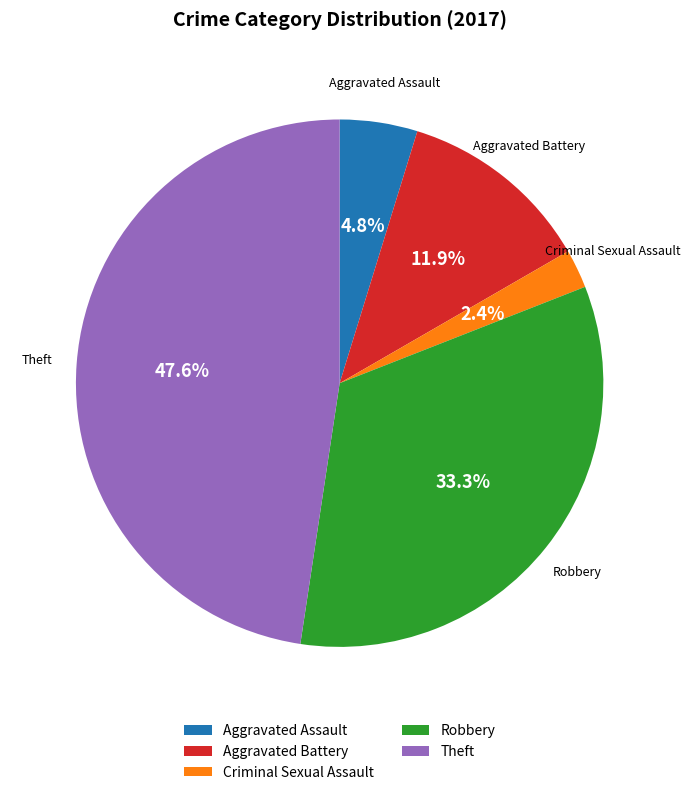

Rank the categories by value from highest to lowest.

Theft, Robbery, Aggravated Battery, Aggravated Assault, Criminal Sexual Assault